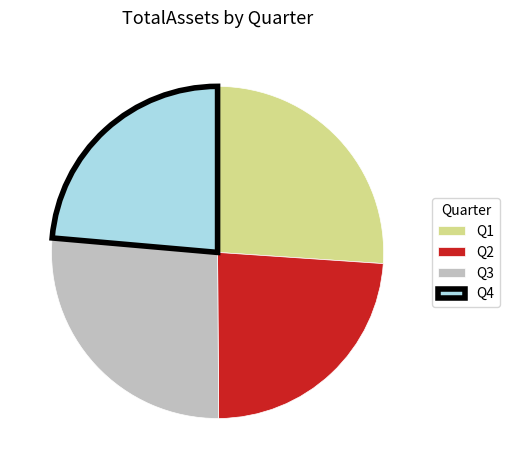

Is the sum of Q3 and Q1 greater than half?

Yes